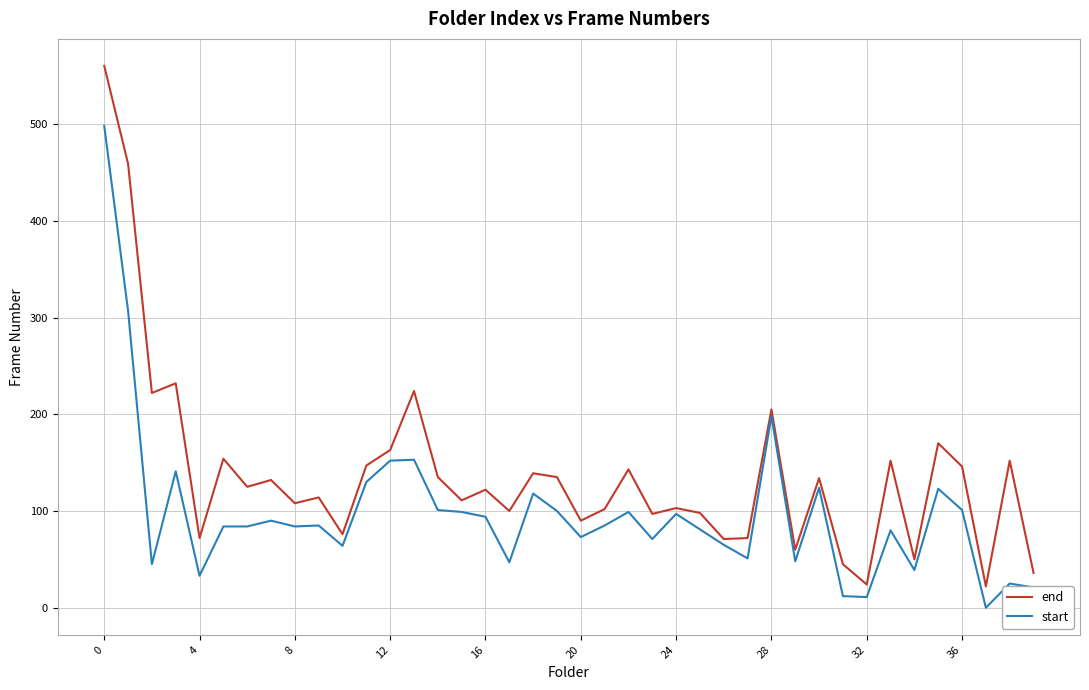

What is the highest value of the start series?

498